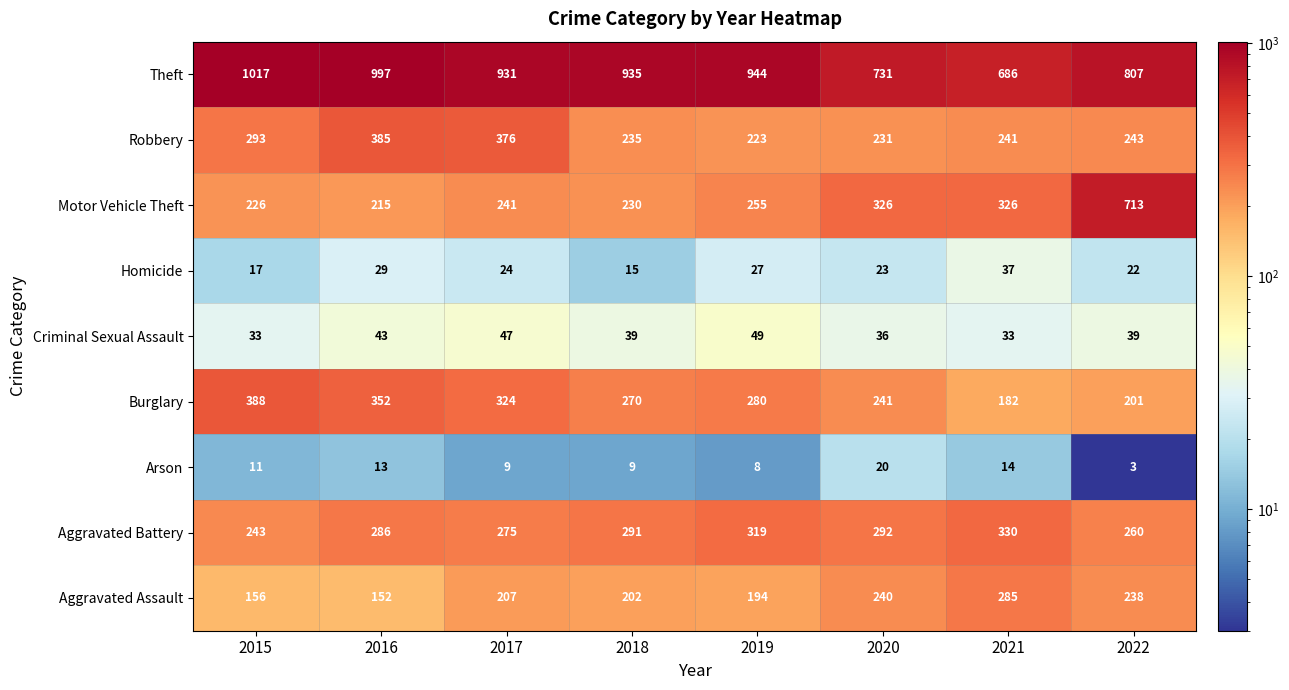

Is it true that Motor Vehicle Theft equals 376 at 2019?

False